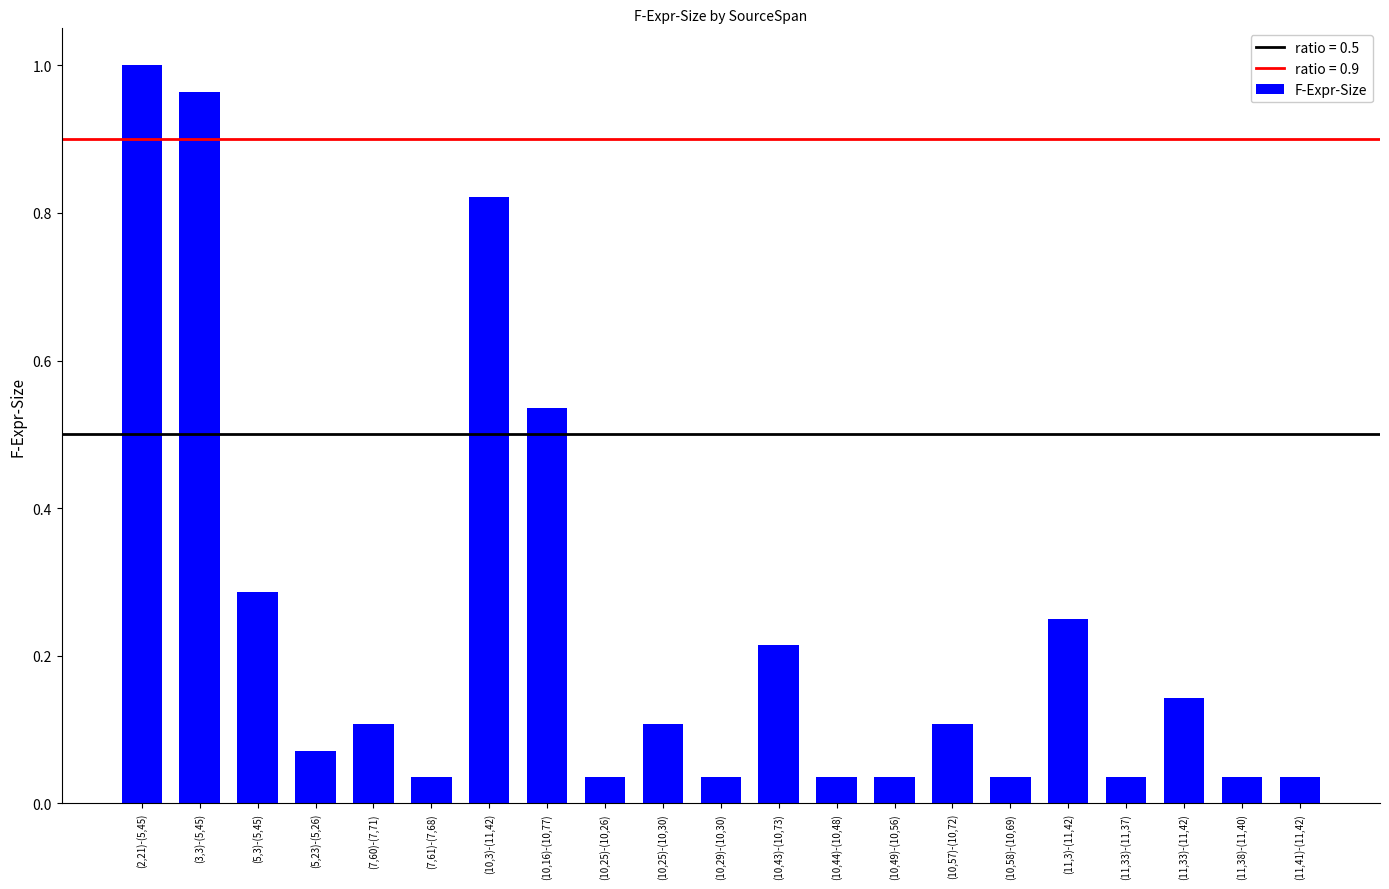

What is the change in value from (10,25)-(10,26) to (10,43)-(10,73)?

+0.2